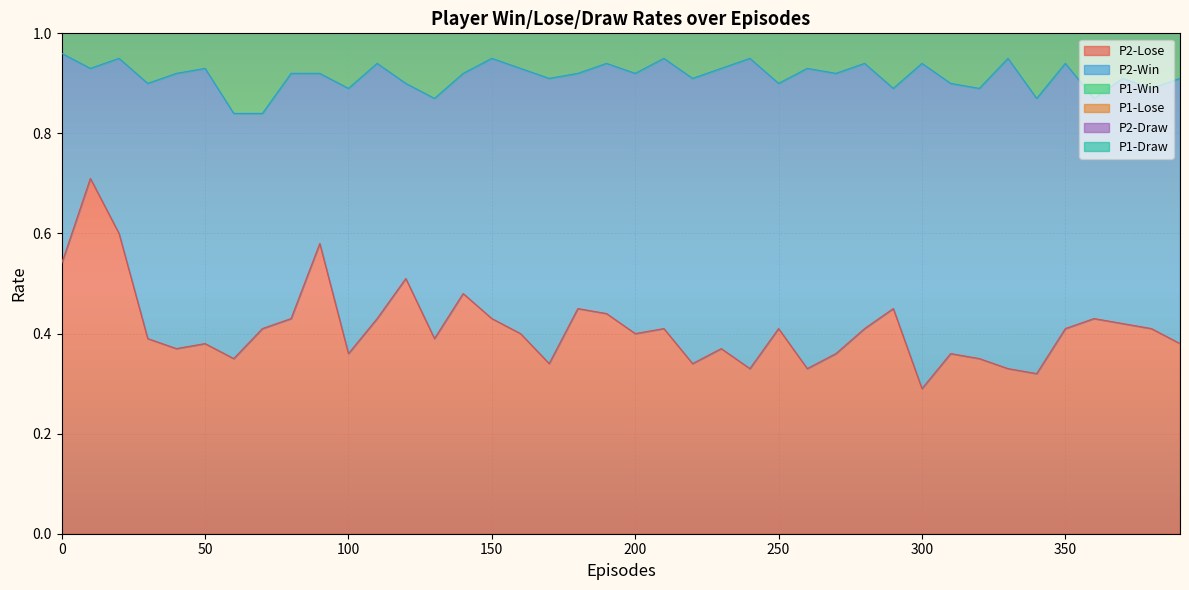

What is the highest value of the P2-Lose series?

0.7